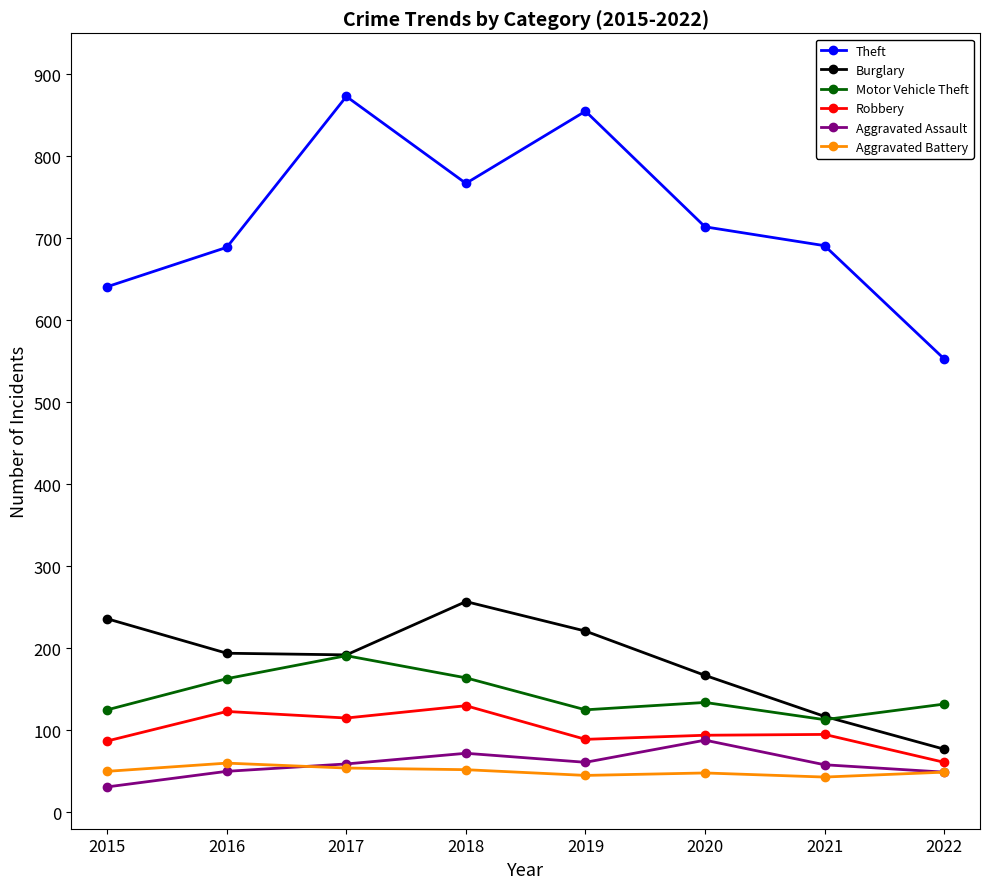

Which series has the largest total across all categories?

Theft